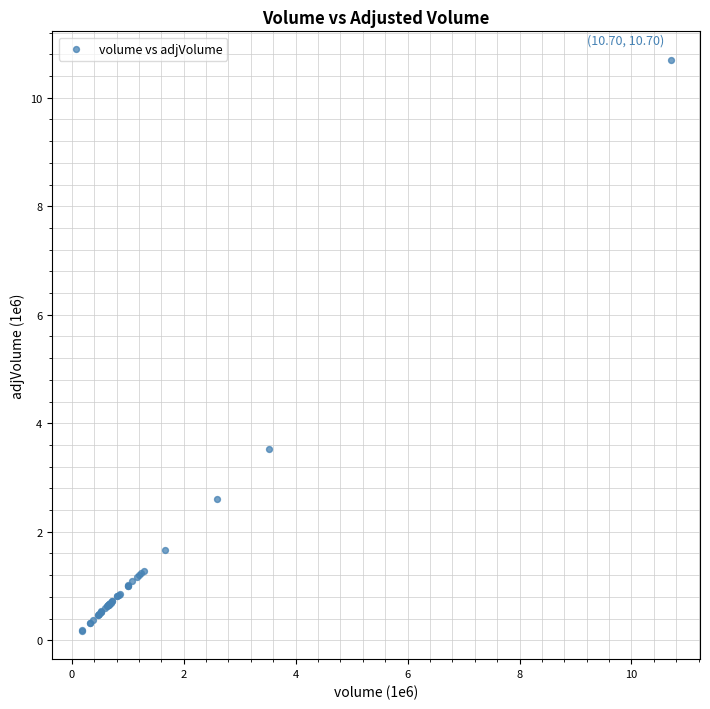

What Y value in the scatter plot is closest to 5?

3.5